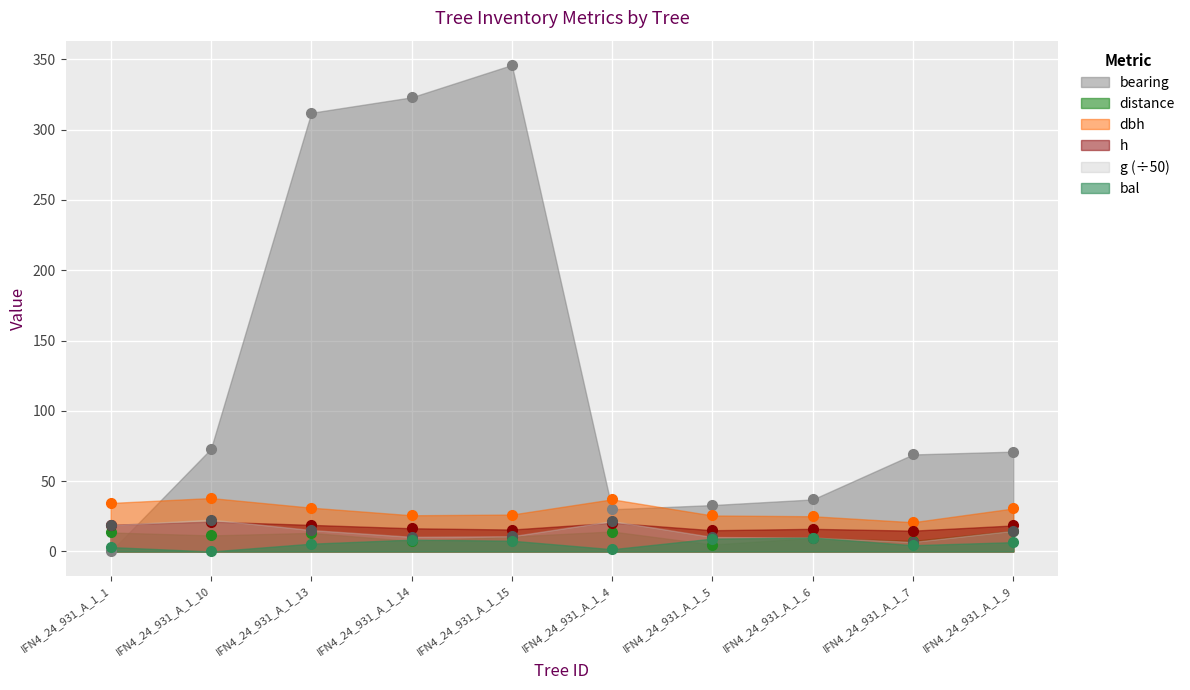

What are all the series names shown in the legend?

bearing, distance, dbh, h, g (÷50), bal